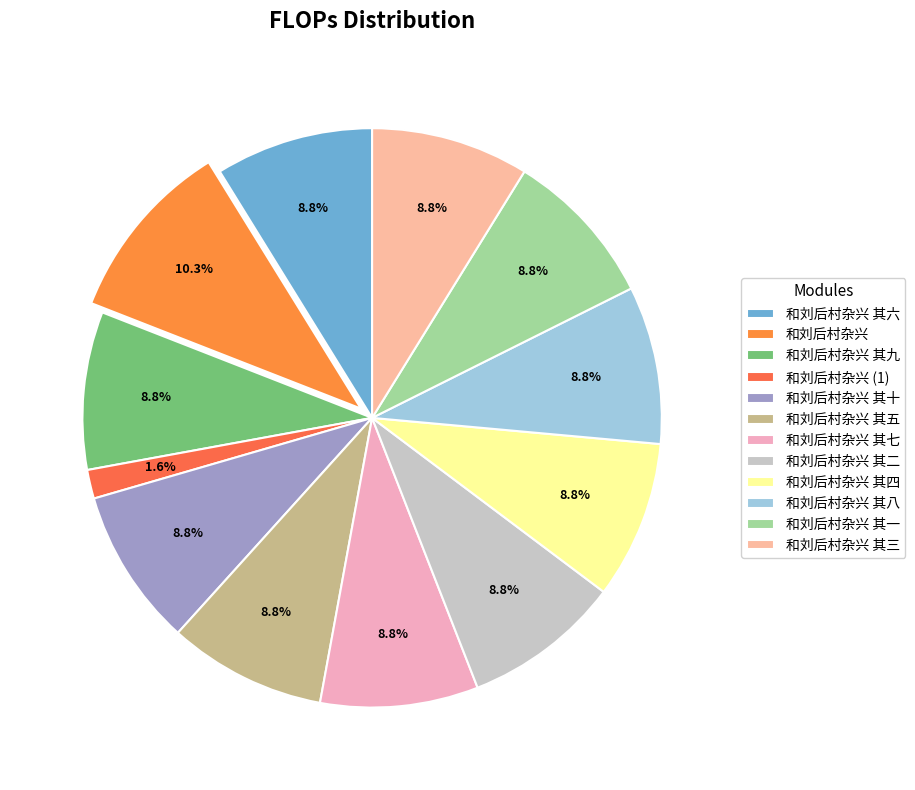

What is the change in value from 和刘后村杂兴 to 和刘后村杂兴 其七?

-157830